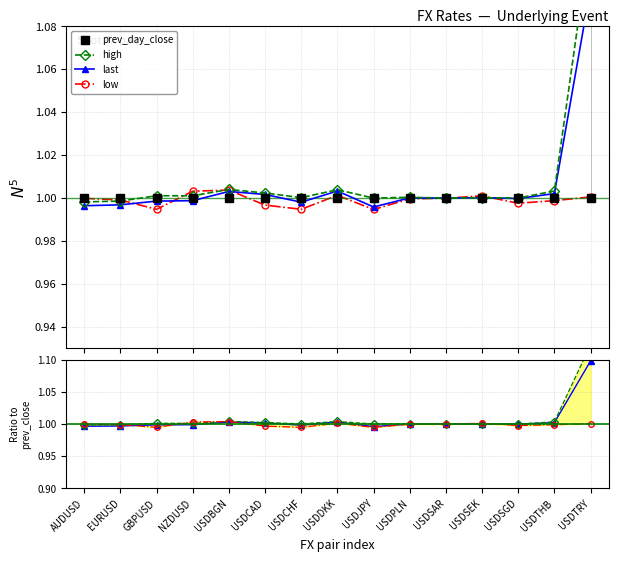

Between USDSGD and GBPUSD, which is larger?

USDSGD